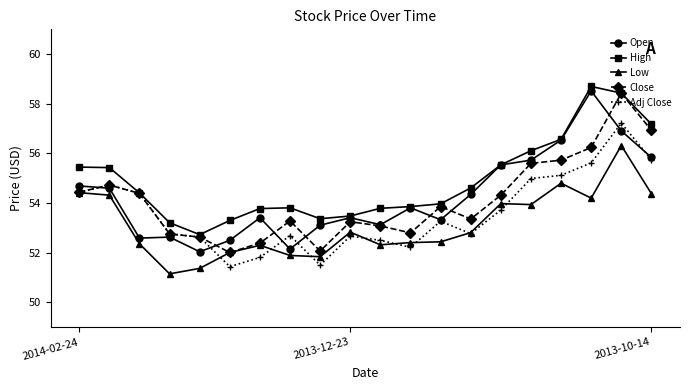

What is the highest value of the High series?

58.7